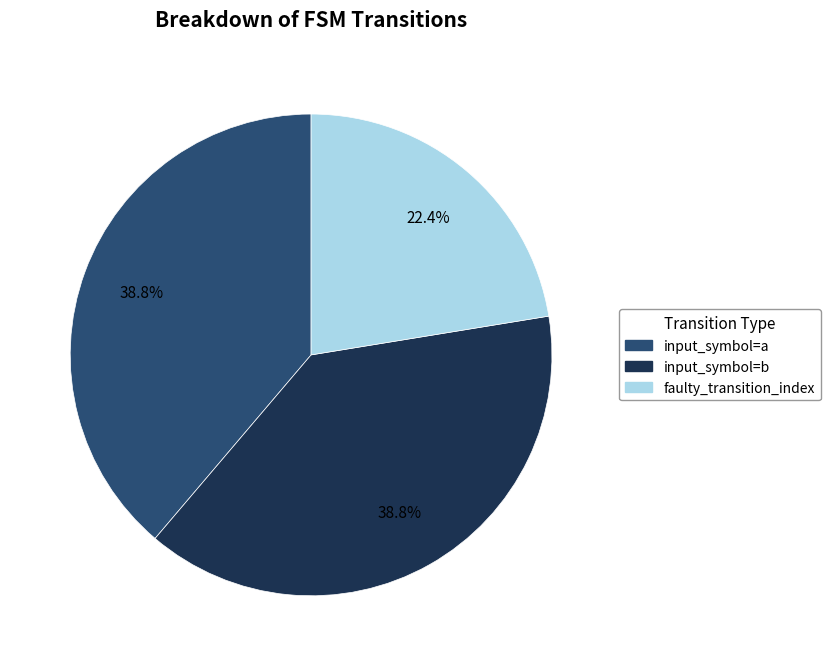

How many slices are in this pie chart?

3